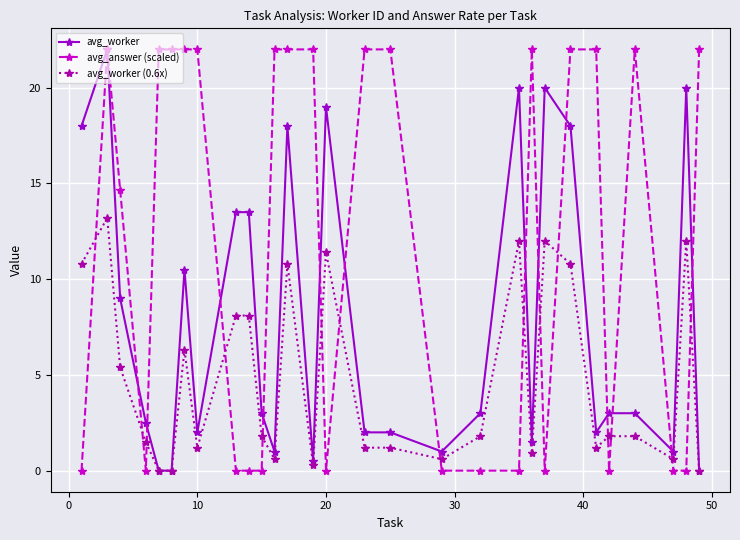

True or false: avg_worker (0.6x) has more than 2 points higher than both neighbors.

True